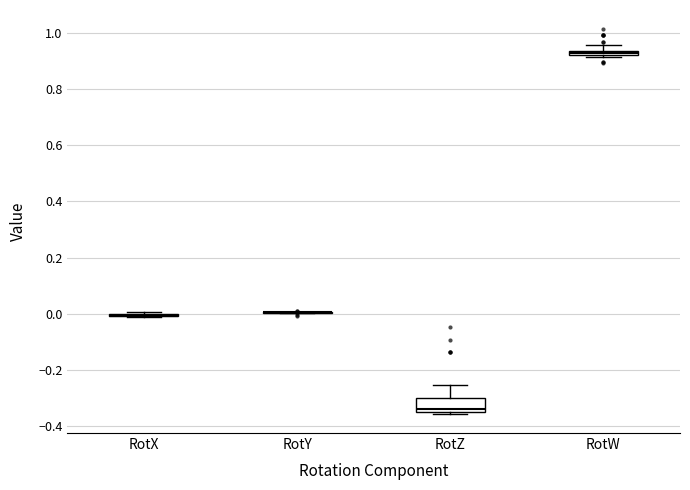

Comparing the boxes themselves (not the whiskers), which one is the tallest?

RotZ